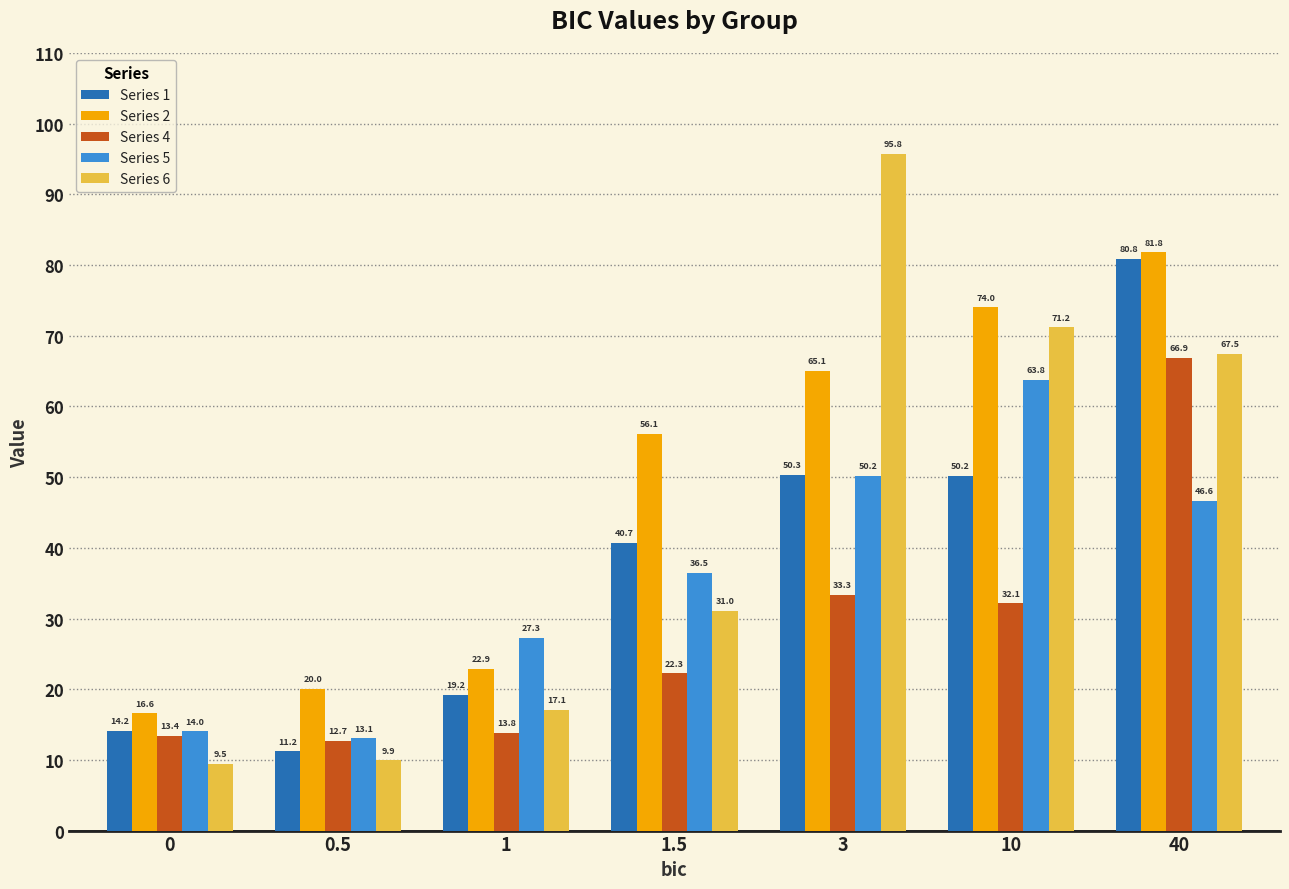

Which series changed the most between 1.5 and 40?

Series 4